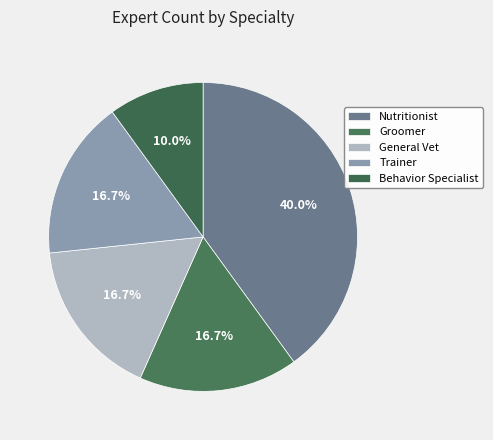

How many segments does this pie chart have?

5